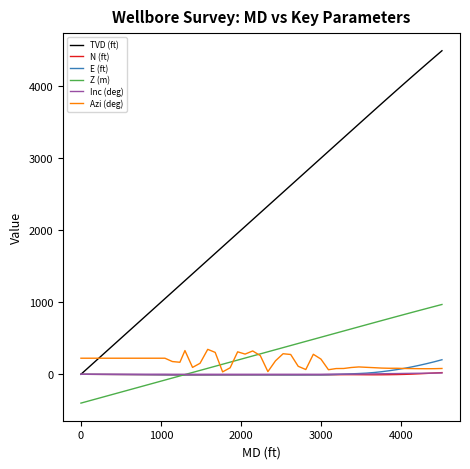

What is the minimum value shown in the chart?

-400.0